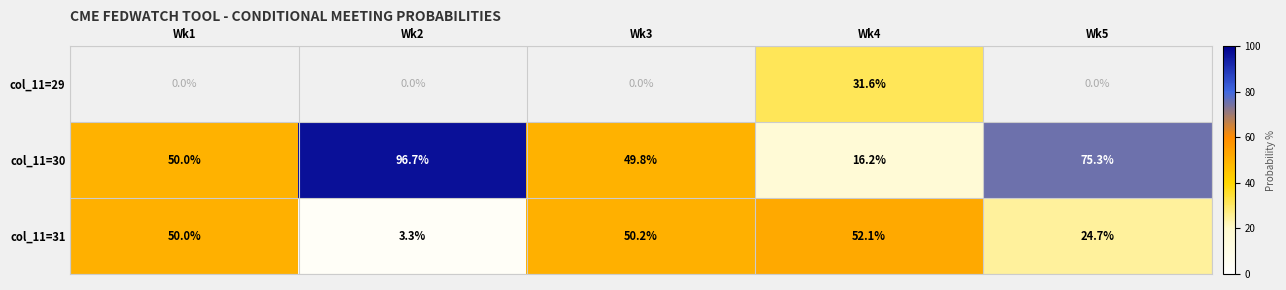

What is the minimum value shown in the chart?

3.3